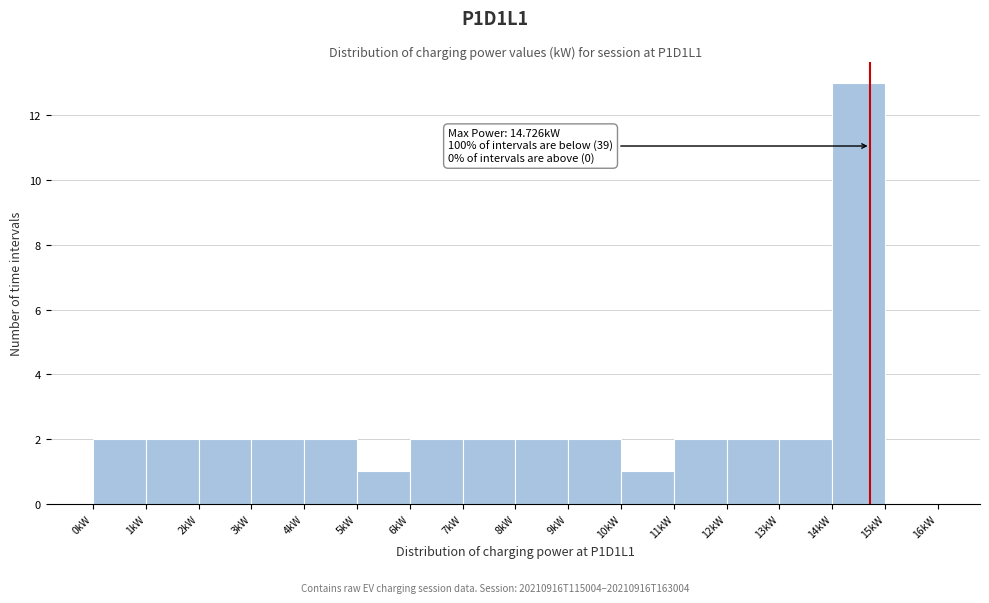

Which range on the x-axis has the tallest bar?

14 to 15